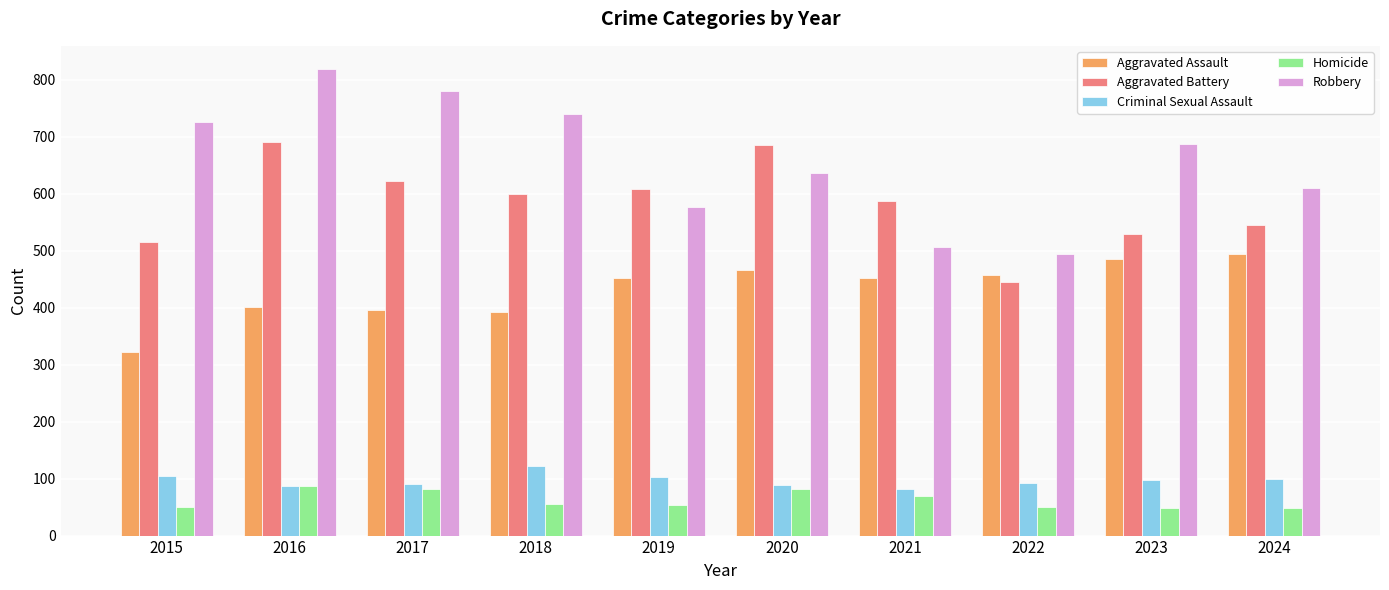

What is the difference between the second highest and second lowest values in the Aggravated Battery series?

171